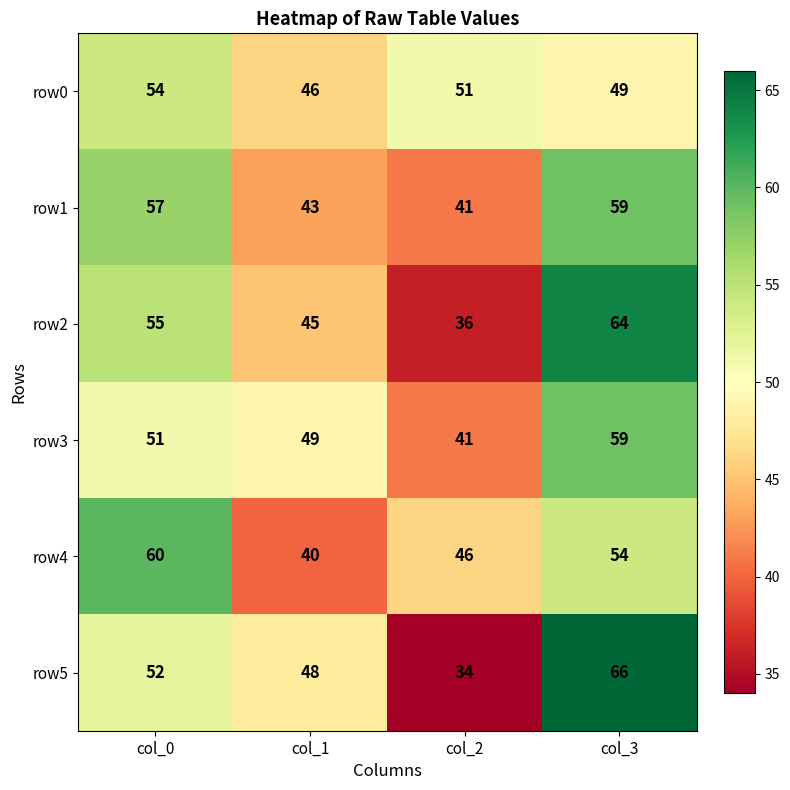

How many row1 values are between 43 and 59?

3